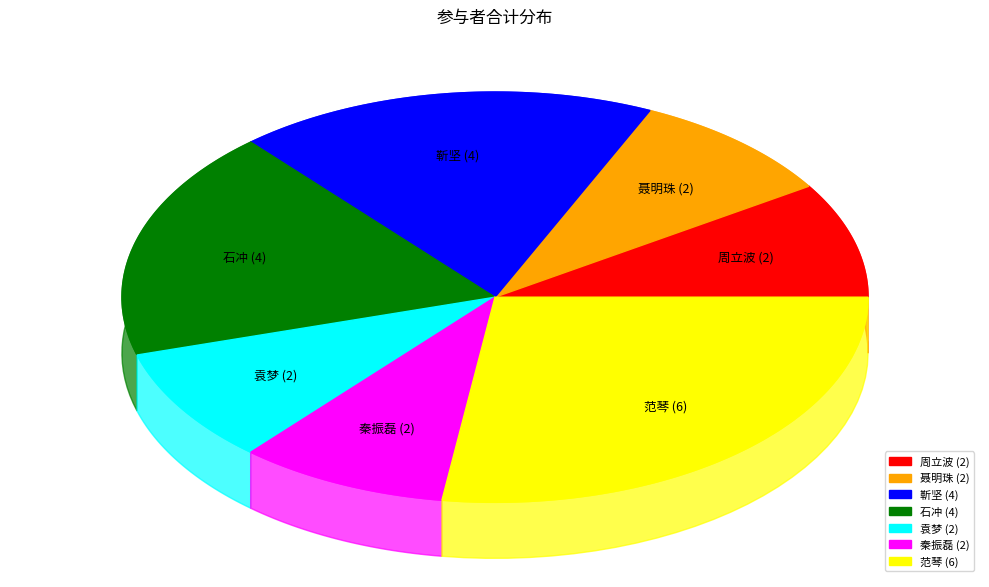

Which has a higher value, 靳坚 or 周立波?

靳坚